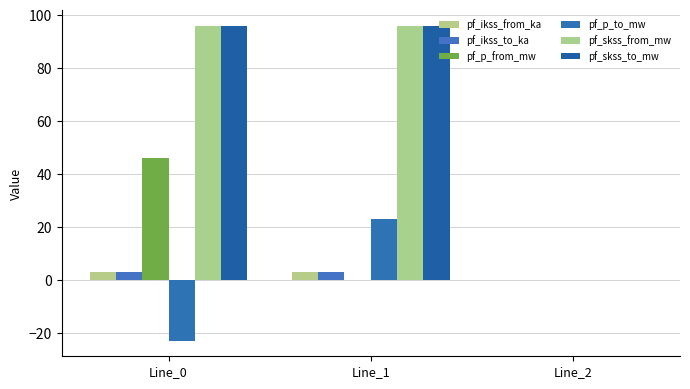

At which category does the chart reach its peak across all series?

Line_1